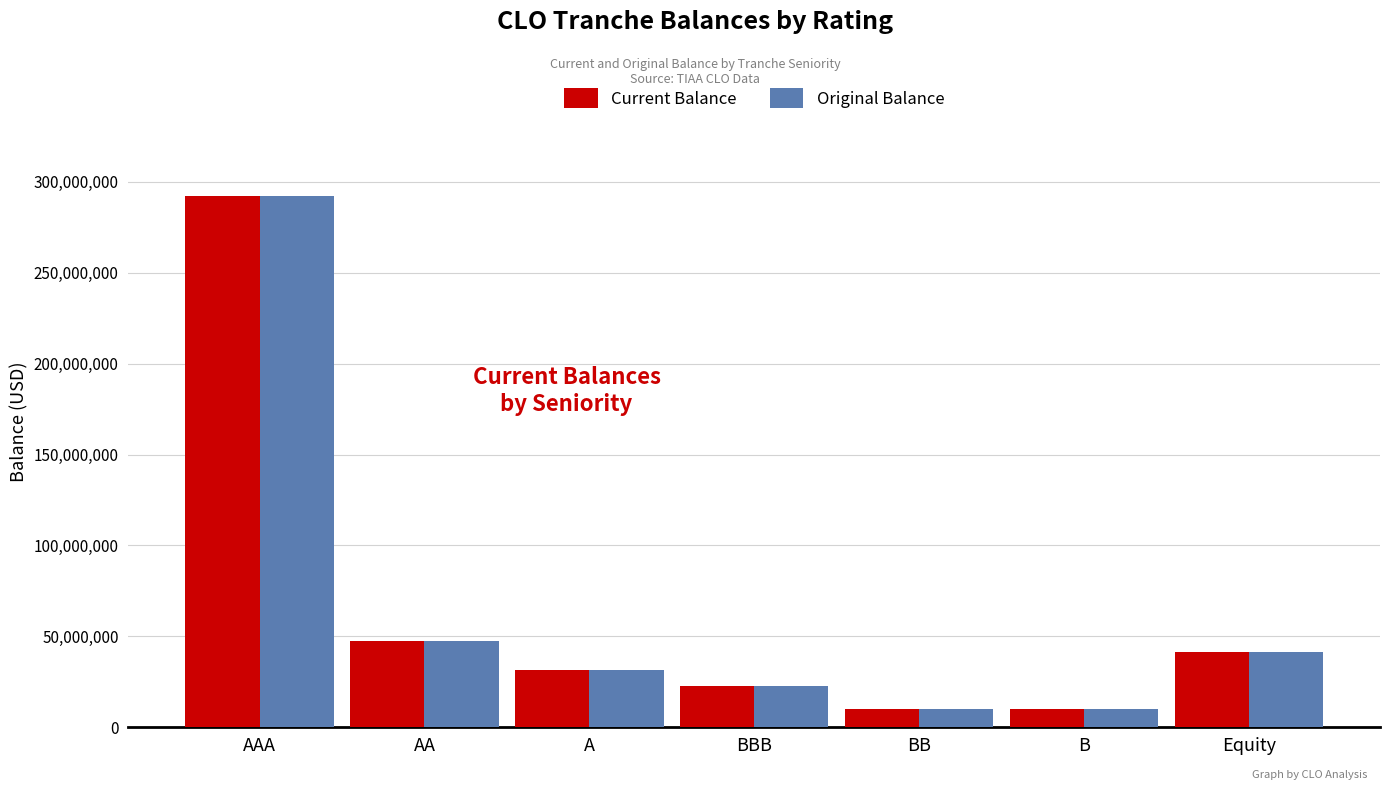

What is the lowest value of the Original Balance series?

10000000